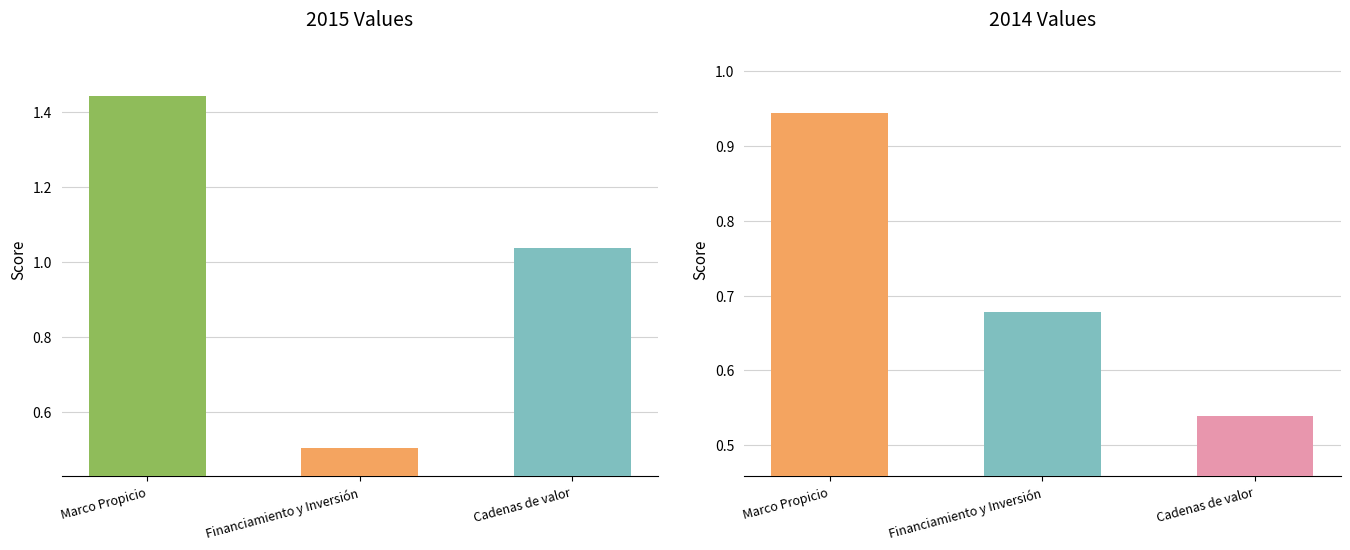

True or false: 2015 has a value of 2.6 at Marco Propicio.

False